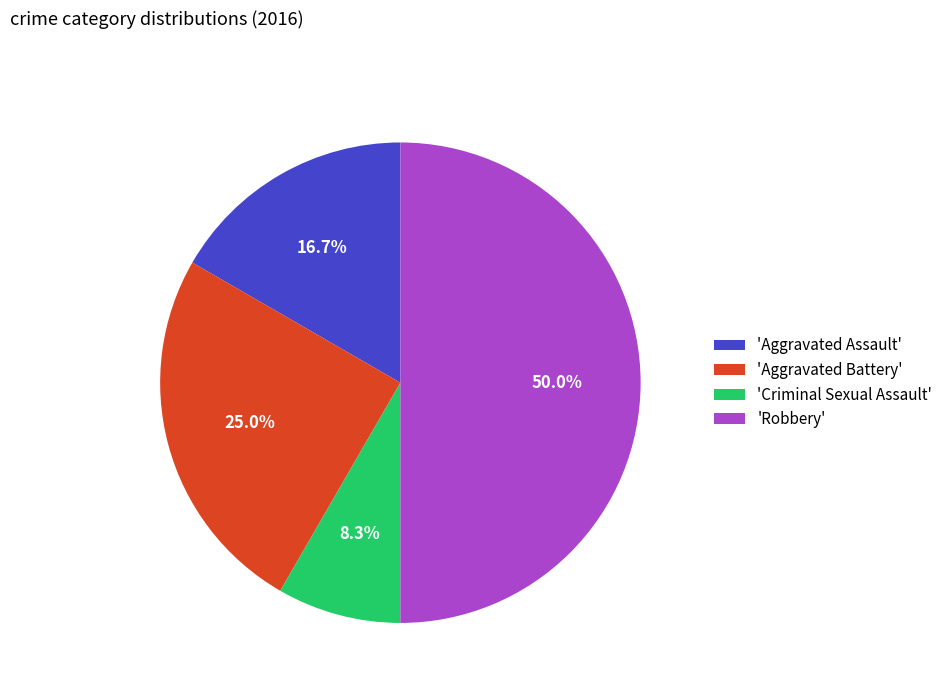

To the nearest percent, what is the difference between the largest and smallest slice percentages?

42%